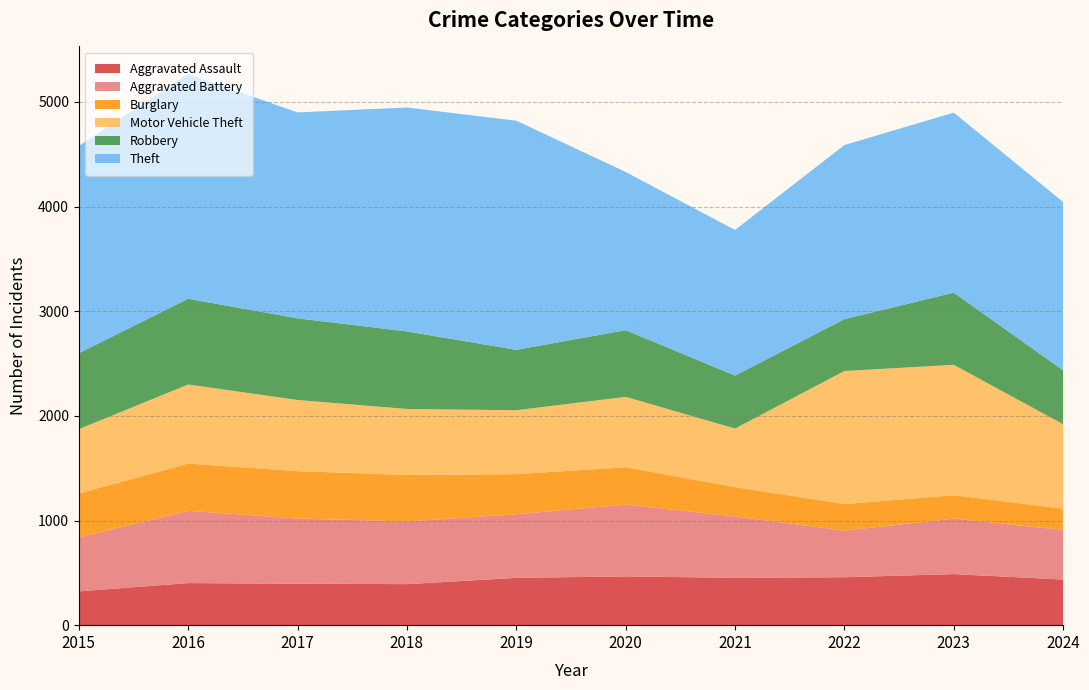

Reading left to right, transcribe all the data shown in this chart.

Aggravated Assault: 323	402	396	392	452	466	452	458	488	436
Aggravated Battery: 515	691	623	600	608	686	587	446	530	474
Burglary: 421	451	453	443	383	357	280	253	224	203
Motor Vehicle Theft: 614	756	680	631	611	673	560	1272	1246	807
Robbery: 726	819	780	741	577	637	506	495	690	515
Theft: 1981	2148	1968	2140	2190	1512	1392	1664	1720	1609